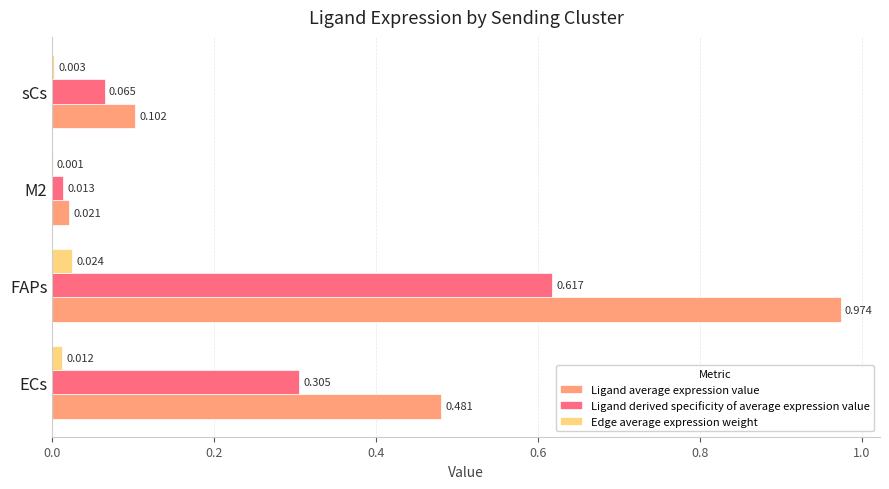

At which category is the sum across all series the highest?

FAPs